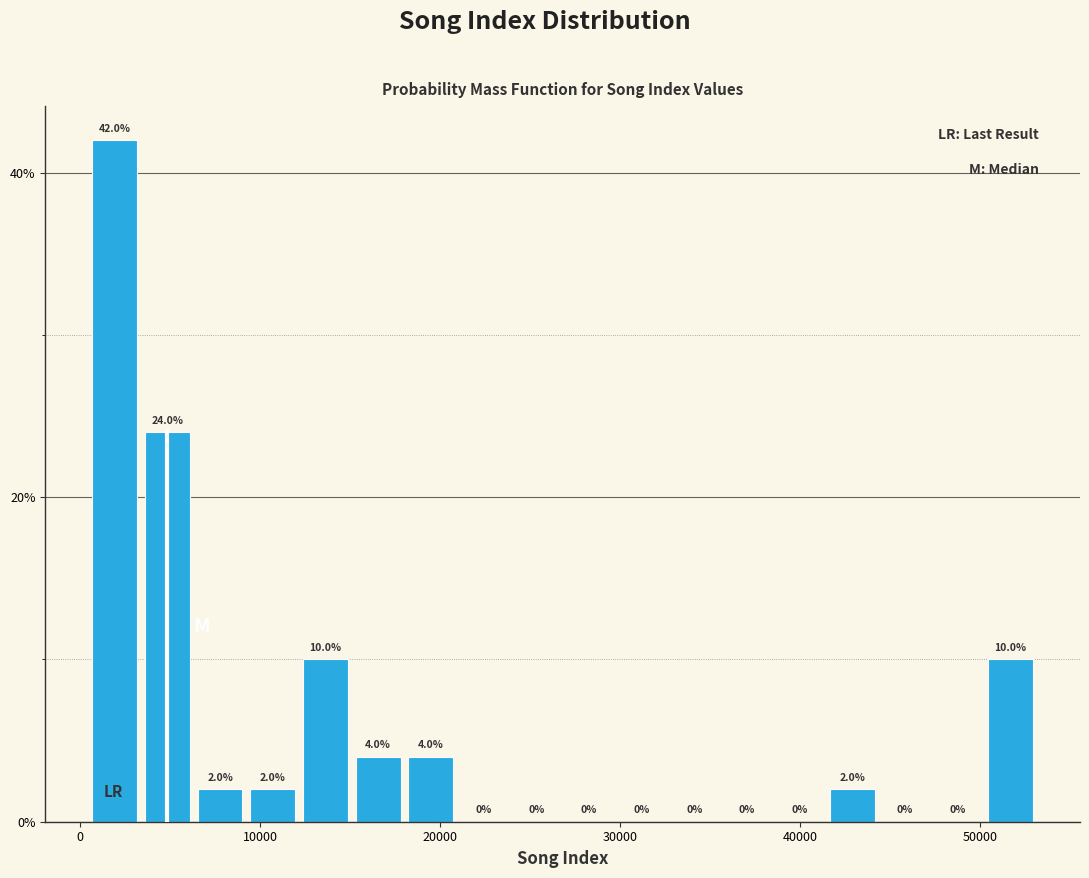

Around what value on the x-axis is the tallest bar? Give the approximate position of its centre, as read against the axis.

2000